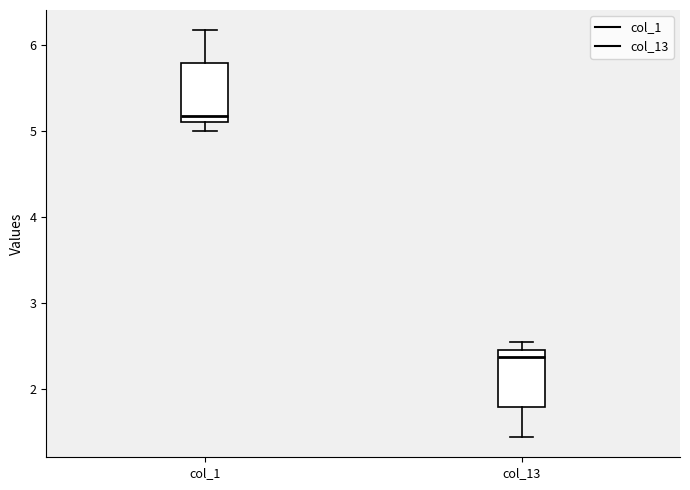

Which box's median line is the highest?

col_1